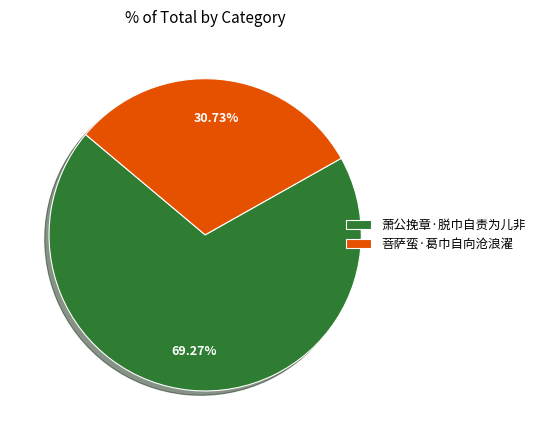

Between 萧公挽章·脱巾自责为儿非 and 菩萨蛮·葛巾自向沧浪濯, which is larger?

萧公挽章·脱巾自责为儿非